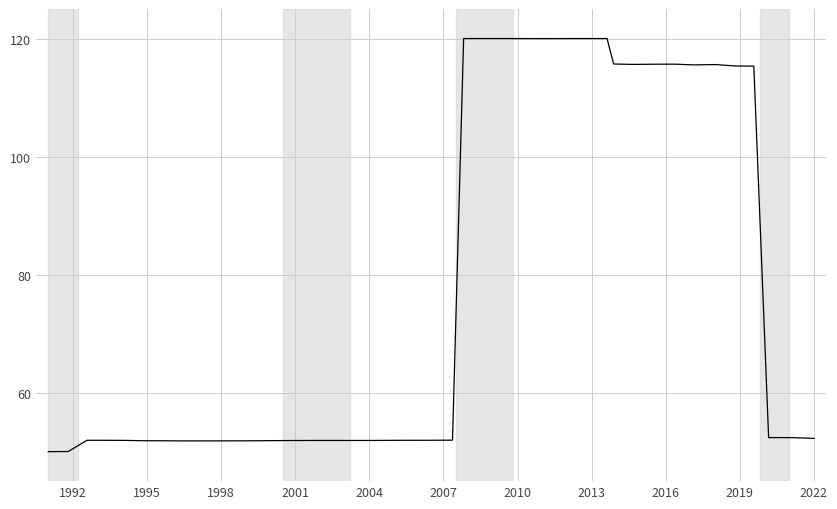

What is the minimum value shown in the chart?

50.0